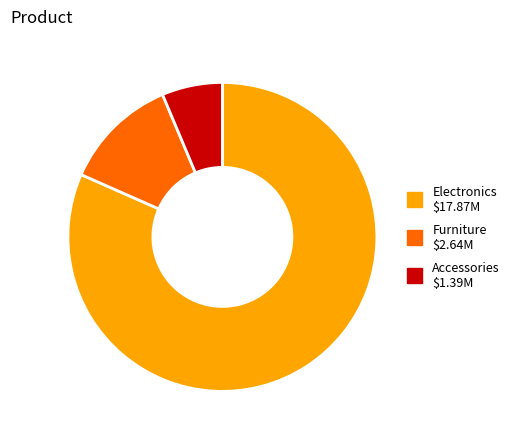

How many slices are in this pie chart?

3